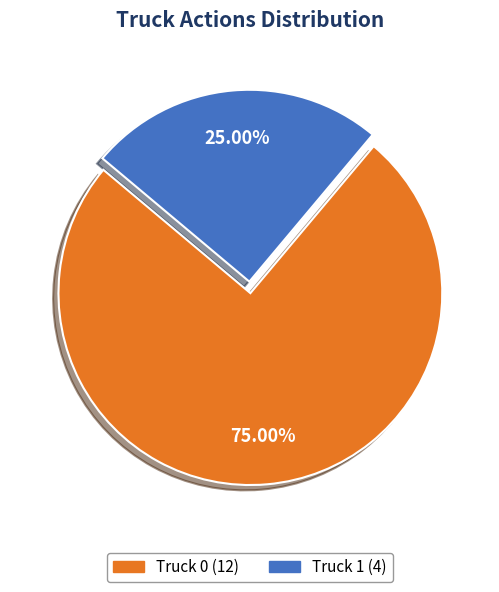

True or false: Truck 1 accounts for 17% of the total.

False